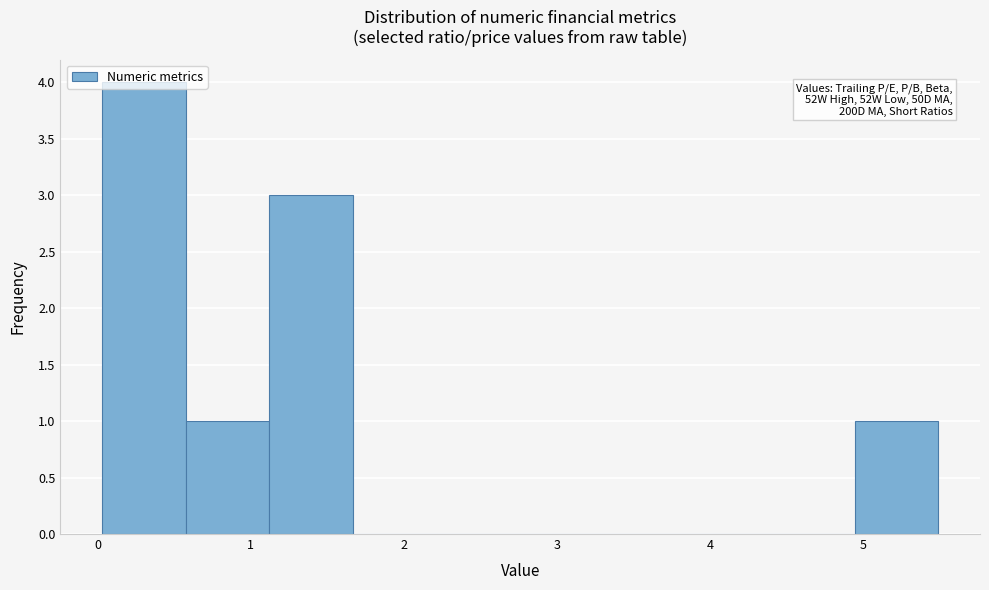

Over which range of the x-axis is the bar tallest?

0.0 to 0.6